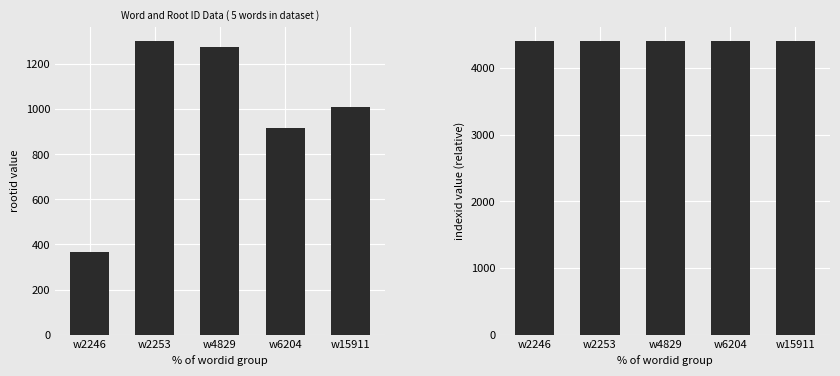

List the labels in order of rootid value, smallest first.

w2246, w6204, w15911, w4829, w2253